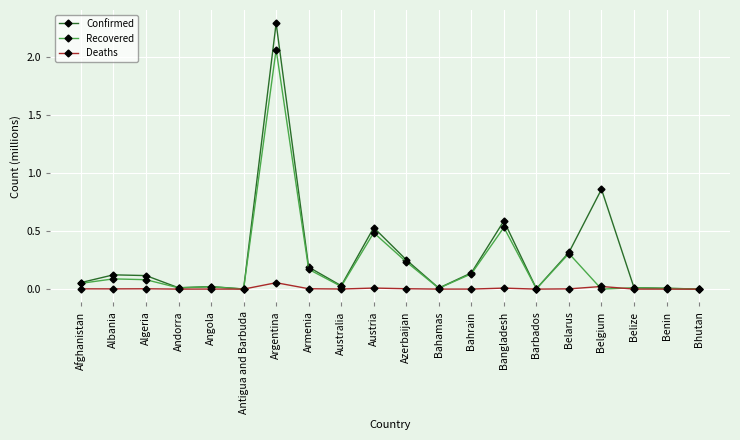

Which series changed the most between Armenia and Austria?

Confirmed